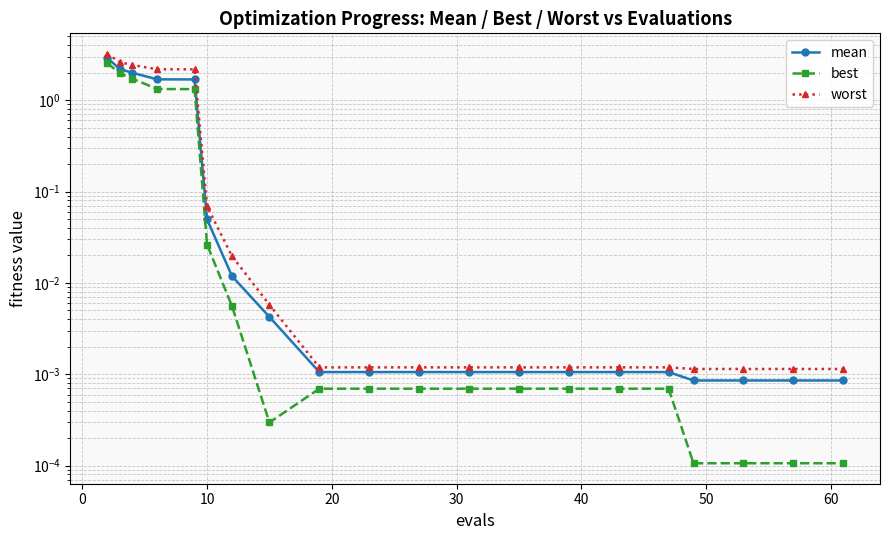

True or false: best and mean cross at least once.

False